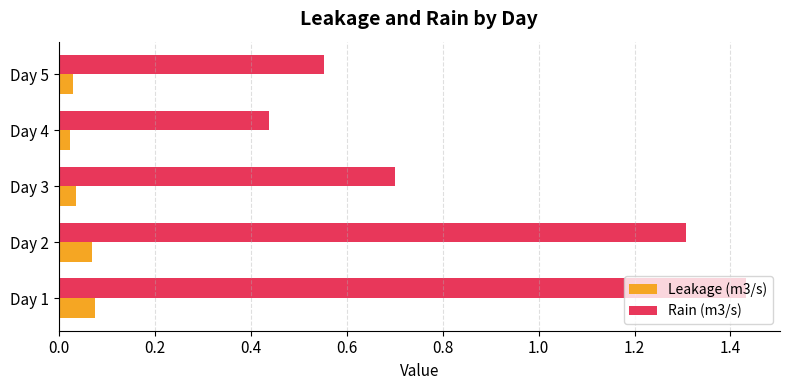

True or false: Leakage (m3/s) has a value of 0.0 at Day 1.

False